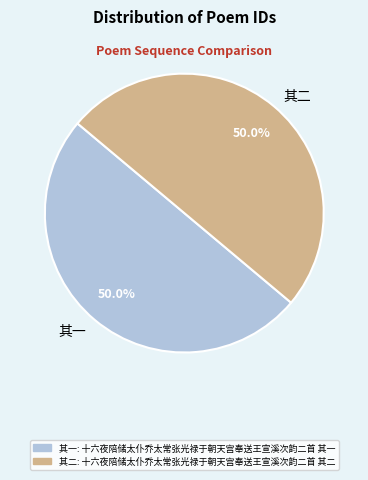

Approximately how many times larger is the value at 其二 compared to 其一?

1.0